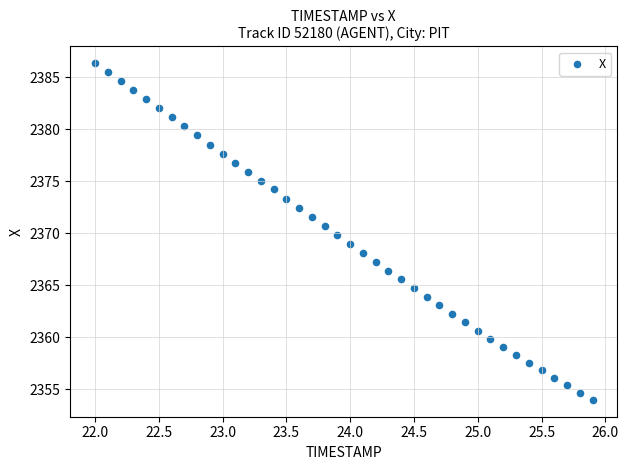

What is the range of X values (max minus min)?

3.9